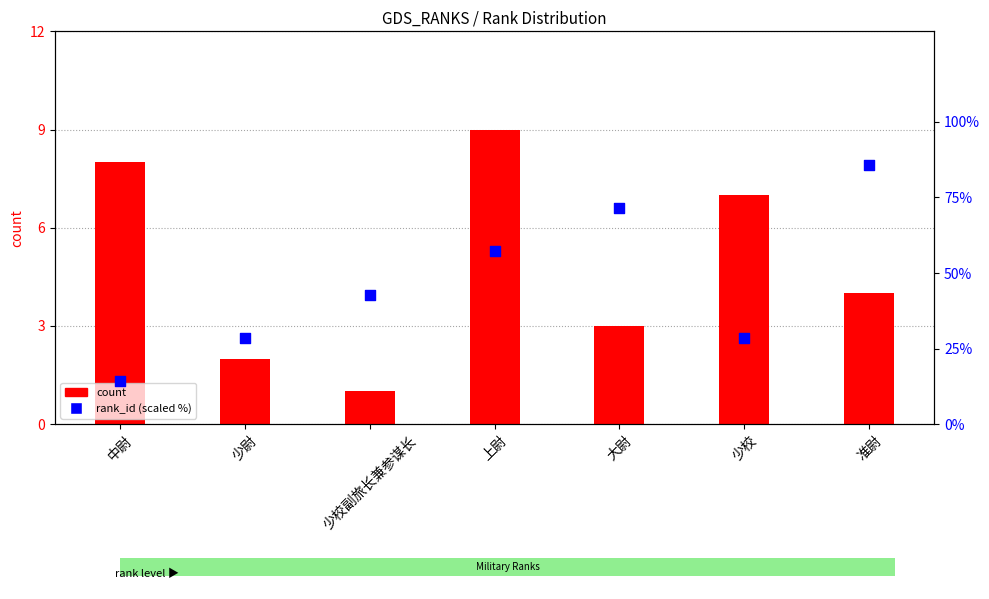

Which series reaches the minimum Y coordinate?

count